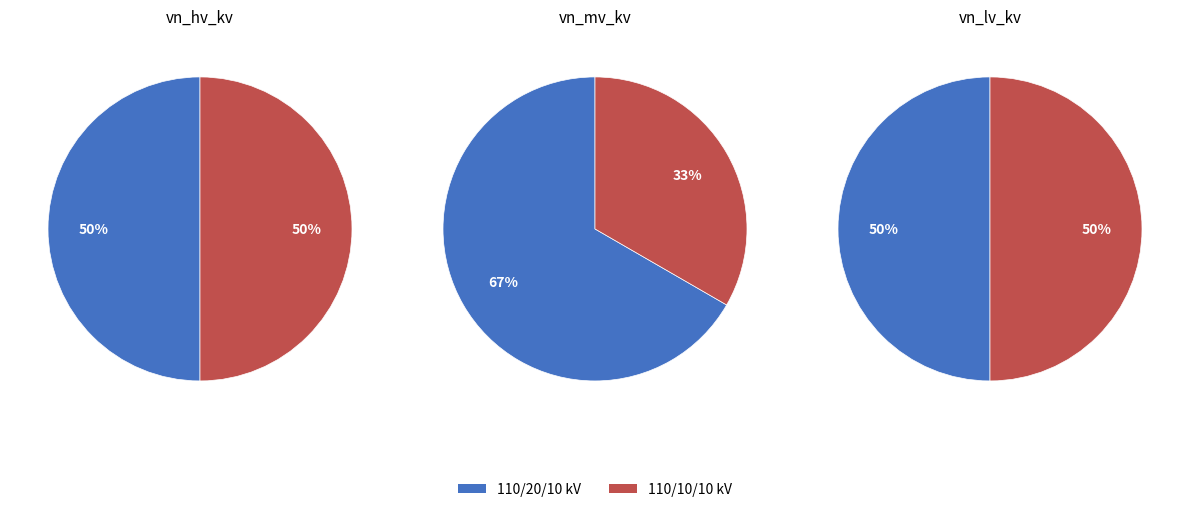

To the nearest percent, what is the difference between the 63/25/38 MVA 110/20/10 kV and 63/25/38 MVA 110/10/10 kV slice percentages?

33%